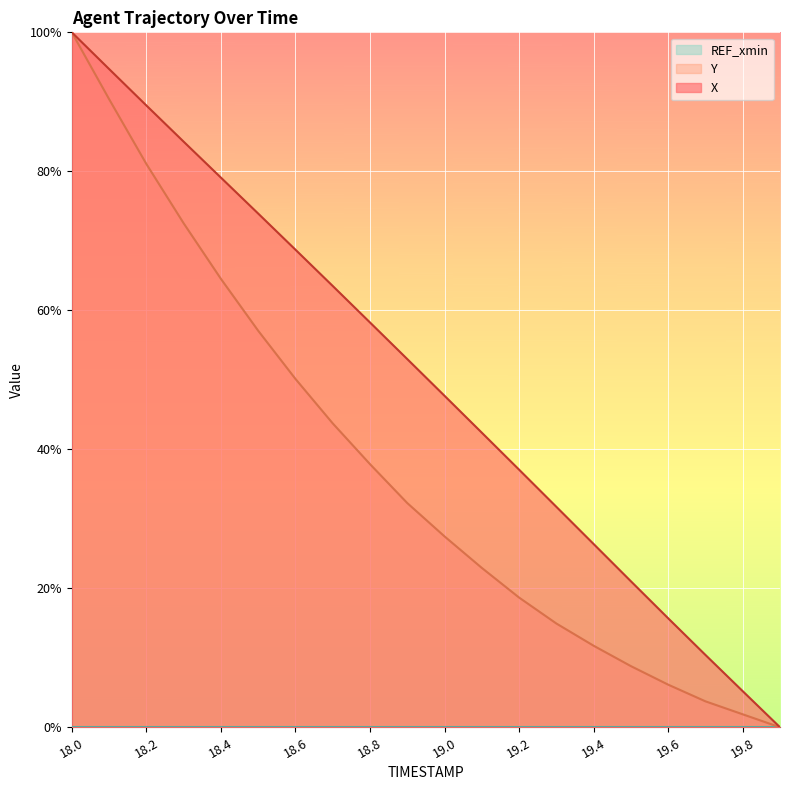

True or false: X and Y intersect in this chart.

False